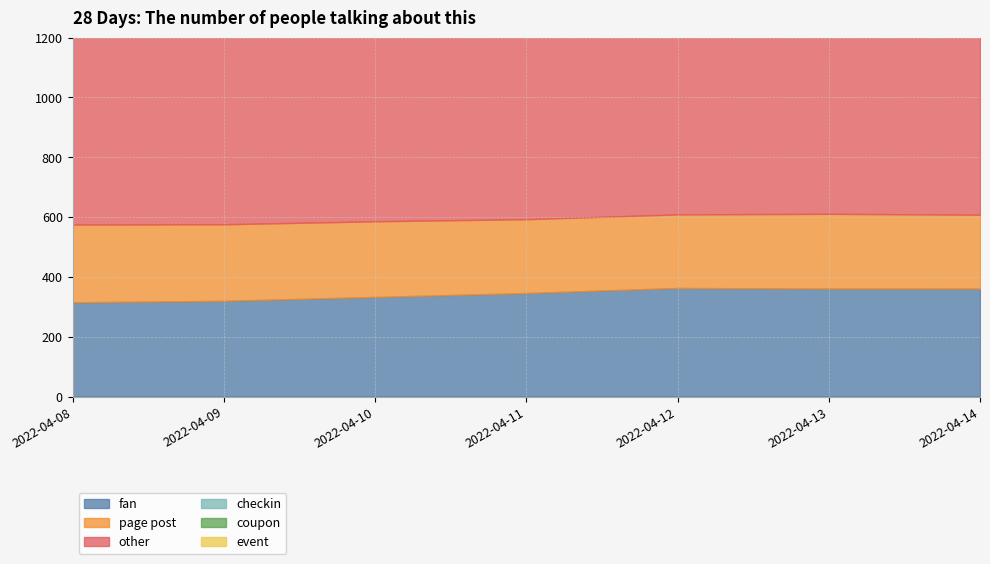

What is the average value of the page post series?

251